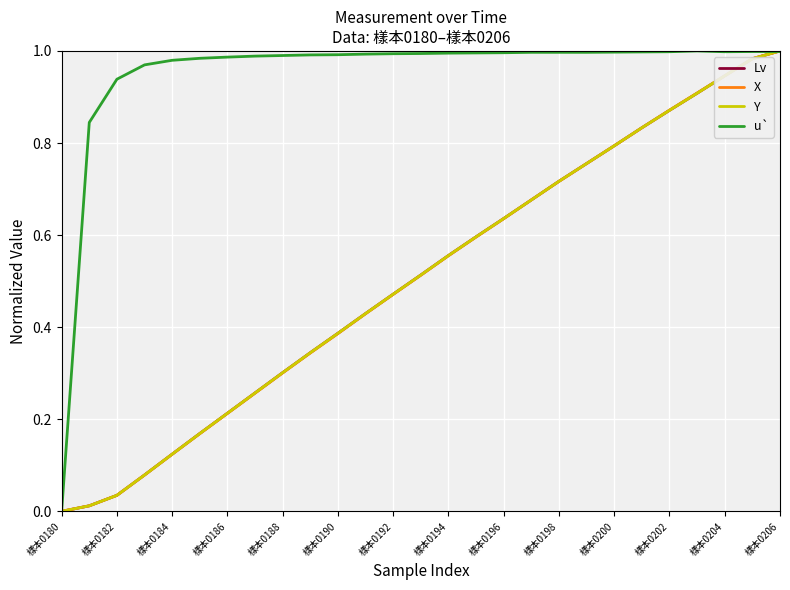

Does the chart have visible grid lines?

Yes